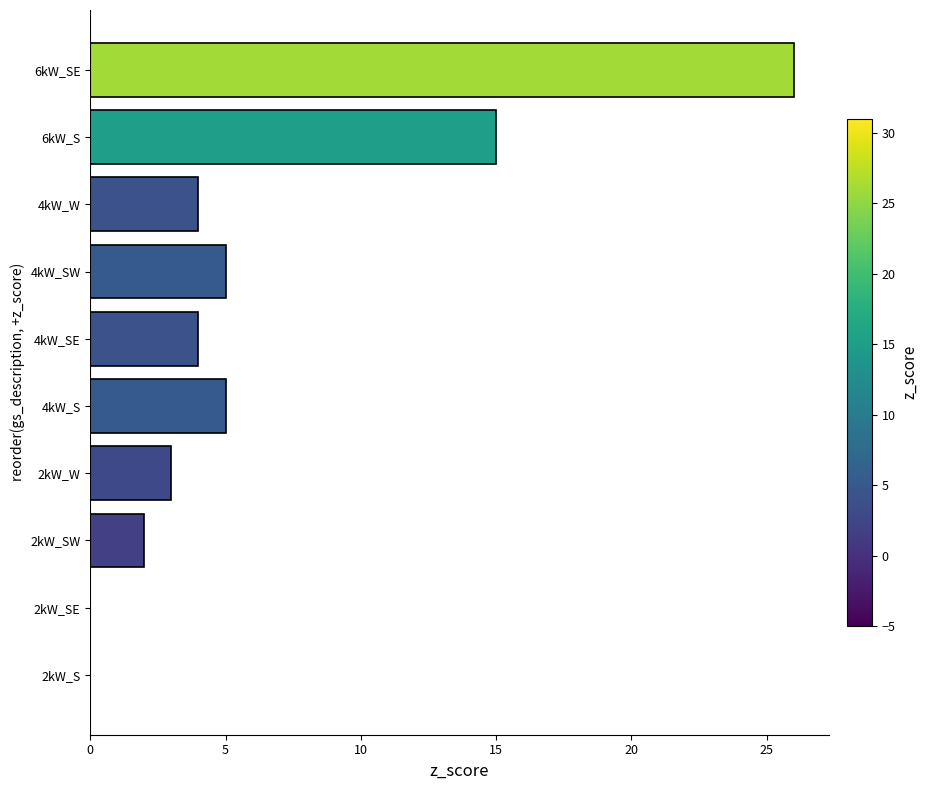

What is the change in value from 2kW_W to 4kW_SE?

+1